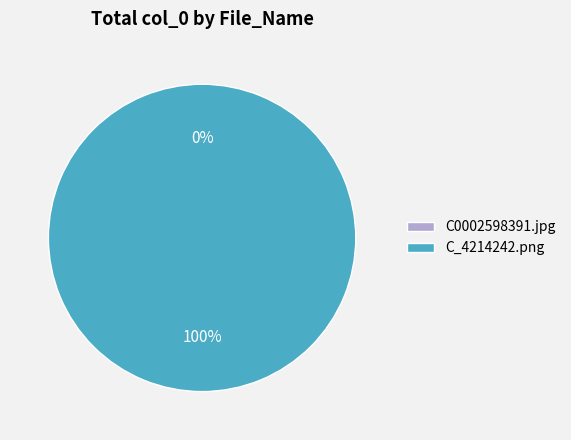

To the nearest percent, what is the difference between the C0002598391.jpg and C_4214242.png slice percentages?

100%